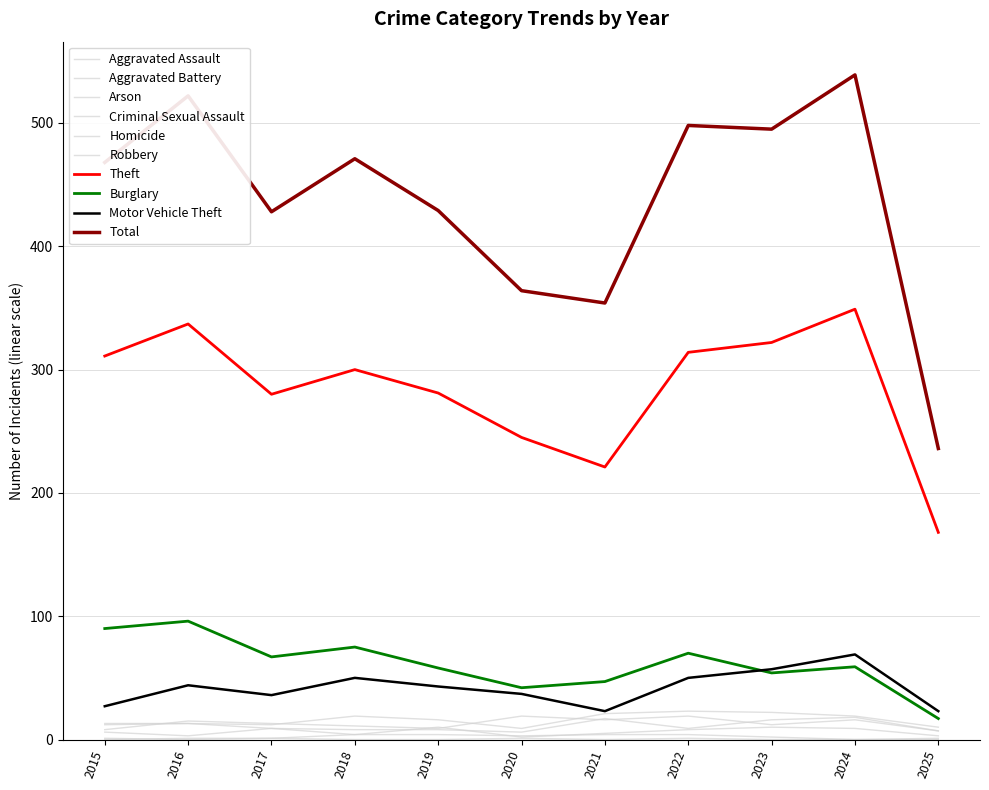

How many lines are shown in the chart?

10